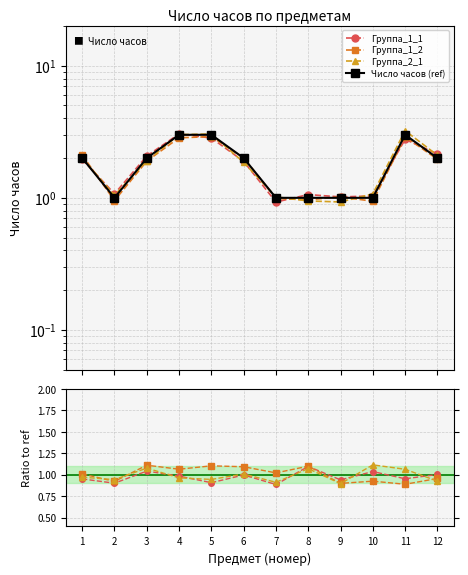

True or false: Число часов (ref) has a value of 0.5 at 6.

False